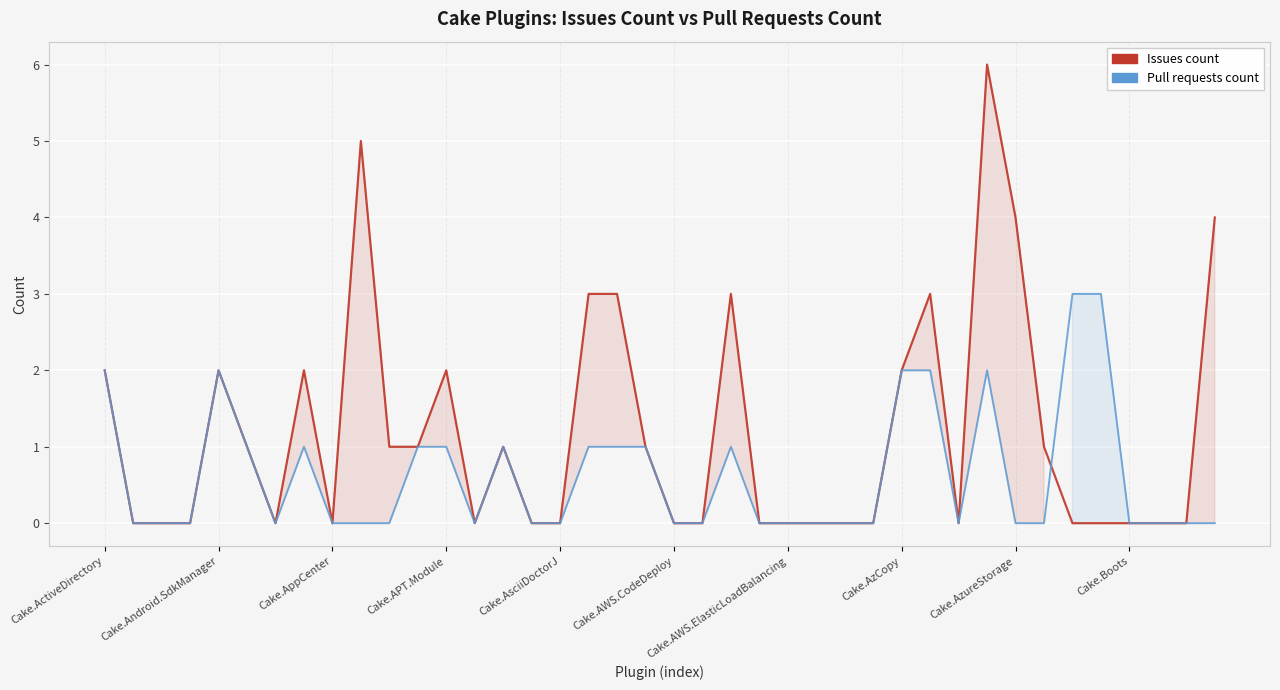

What is the label of the 40th point from the right?

Cake.ActiveDirectory